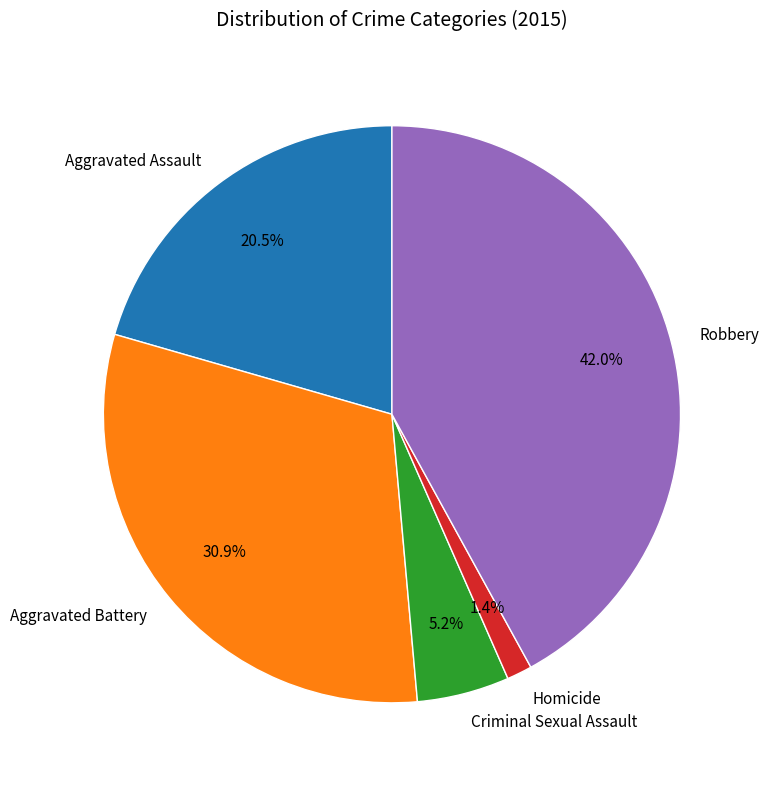

To the nearest percent, what is the average slice percentage?

20%